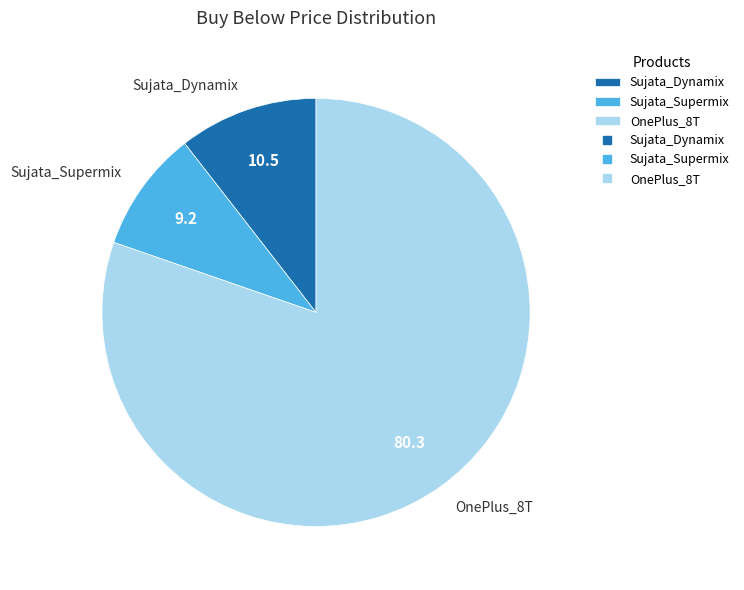

Rank the categories by value from highest to lowest.

OnePlus_8T, Sujata_Dynamix, Sujata_Supermix